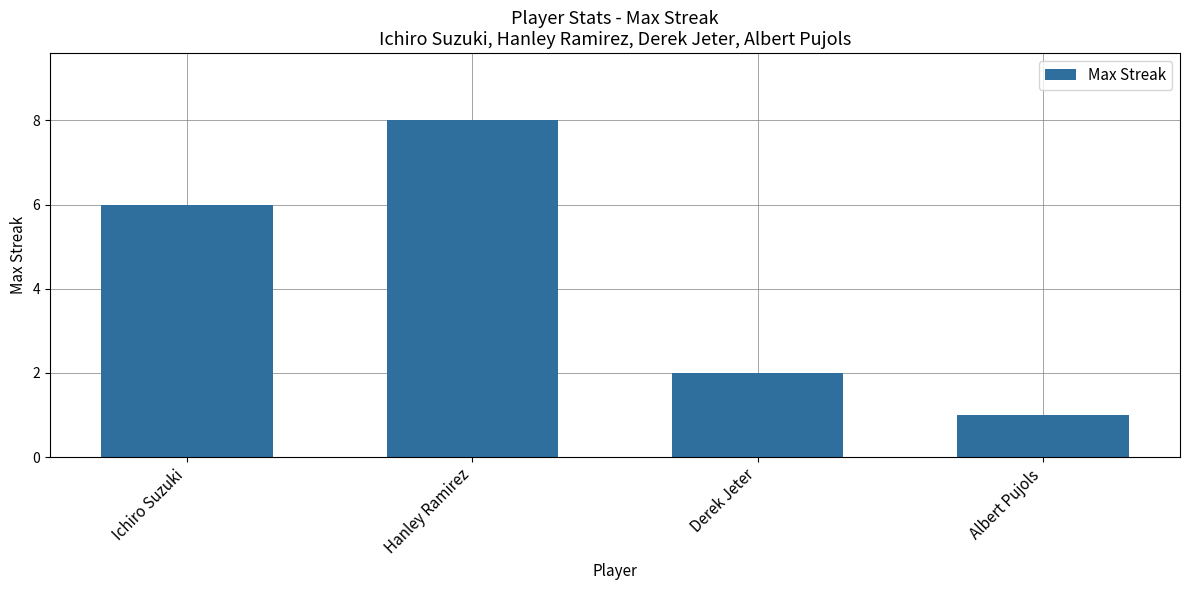

Which label corresponds to the largest value in the chart?

Hanley Ramirez